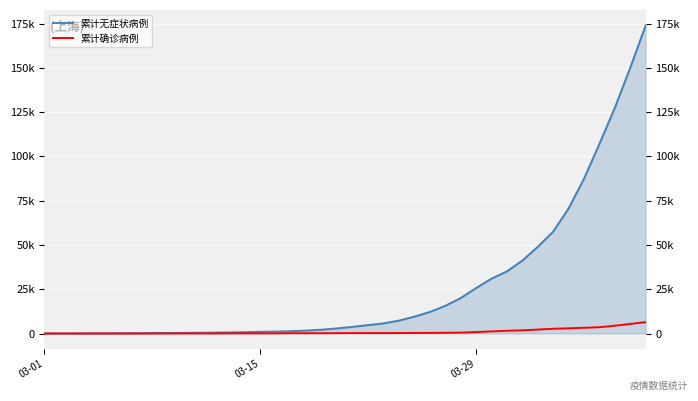

How many lines are shown in the chart?

2